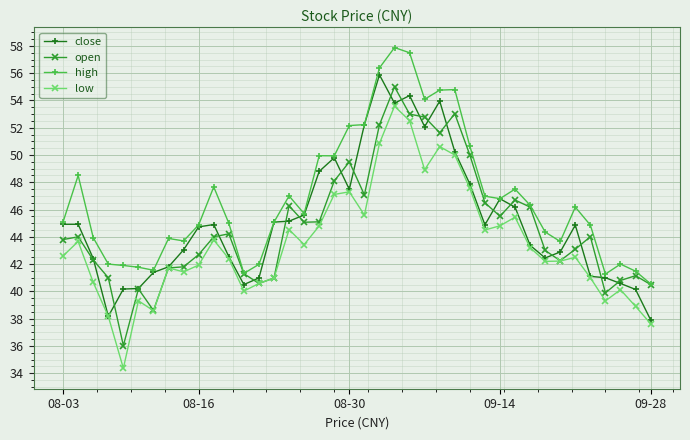

How many lines are shown in the chart?

4